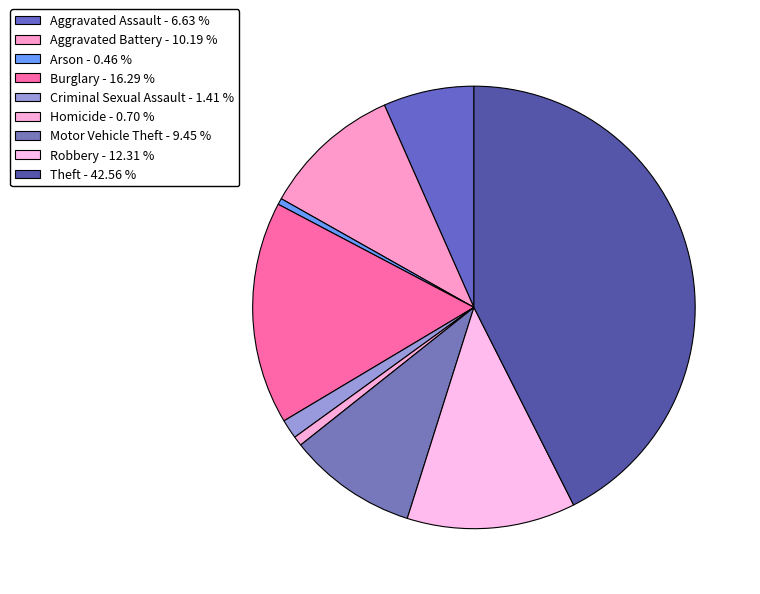

Does Aggravated Assault represent more than half of the total?

No